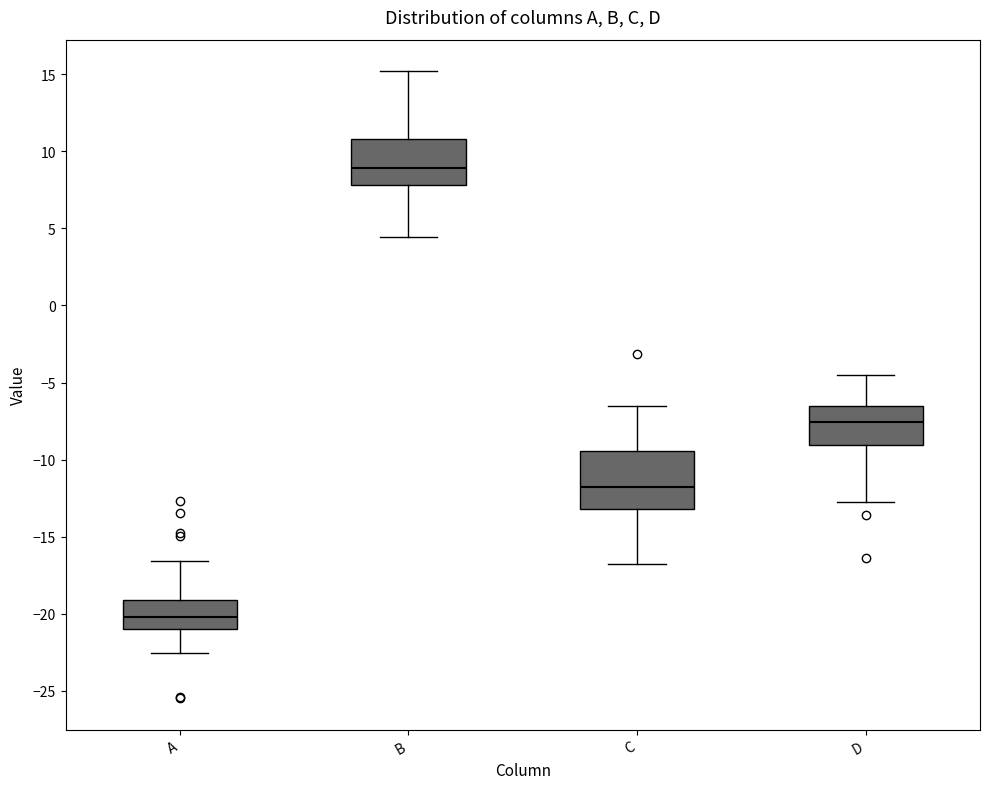

Reading left to right, read every box against the y-axis: the position of its median line, the range the box covers, and the ends of its whiskers. The values are not printed on the chart, so give them approximately, as read against the axis.

A: median -20.0, box -21.0 to -19.0, whiskers -22.5 to -16.5
B: median 9.0, box 8.0 to 11.0, whiskers 4.5 to 15.0
C: median -12.0, box -13.0 to -9.5, whiskers -17.0 to -6.5
D: median -7.5, box -9.0 to -6.5, whiskers -12.5 to -4.5